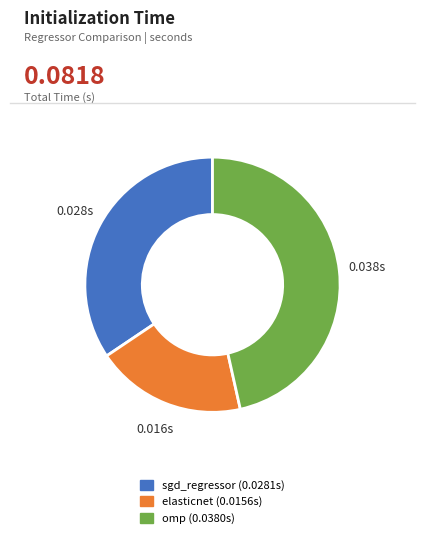

Is there any slice that represents more than half of the pie?

No